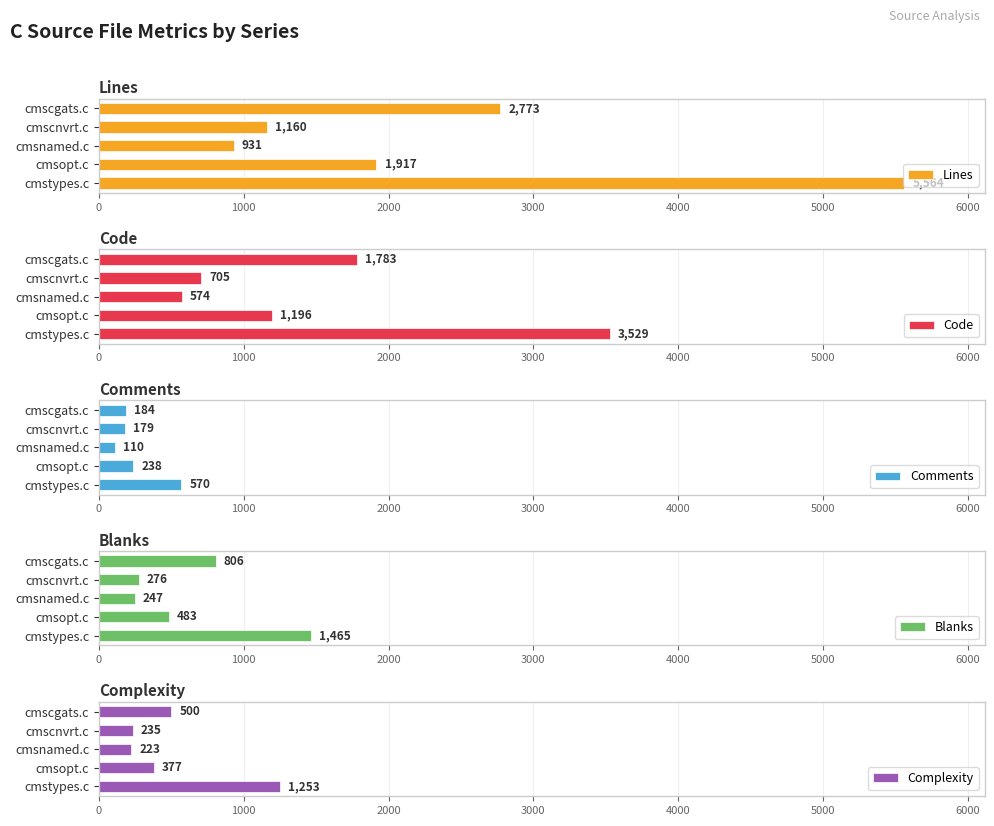

What value does the Blanks series have at cmsnamed.c?

247